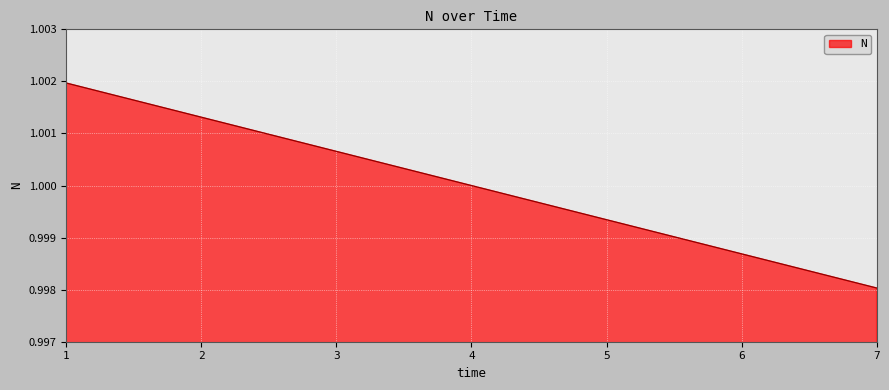

What is the sum of all values?

7.0